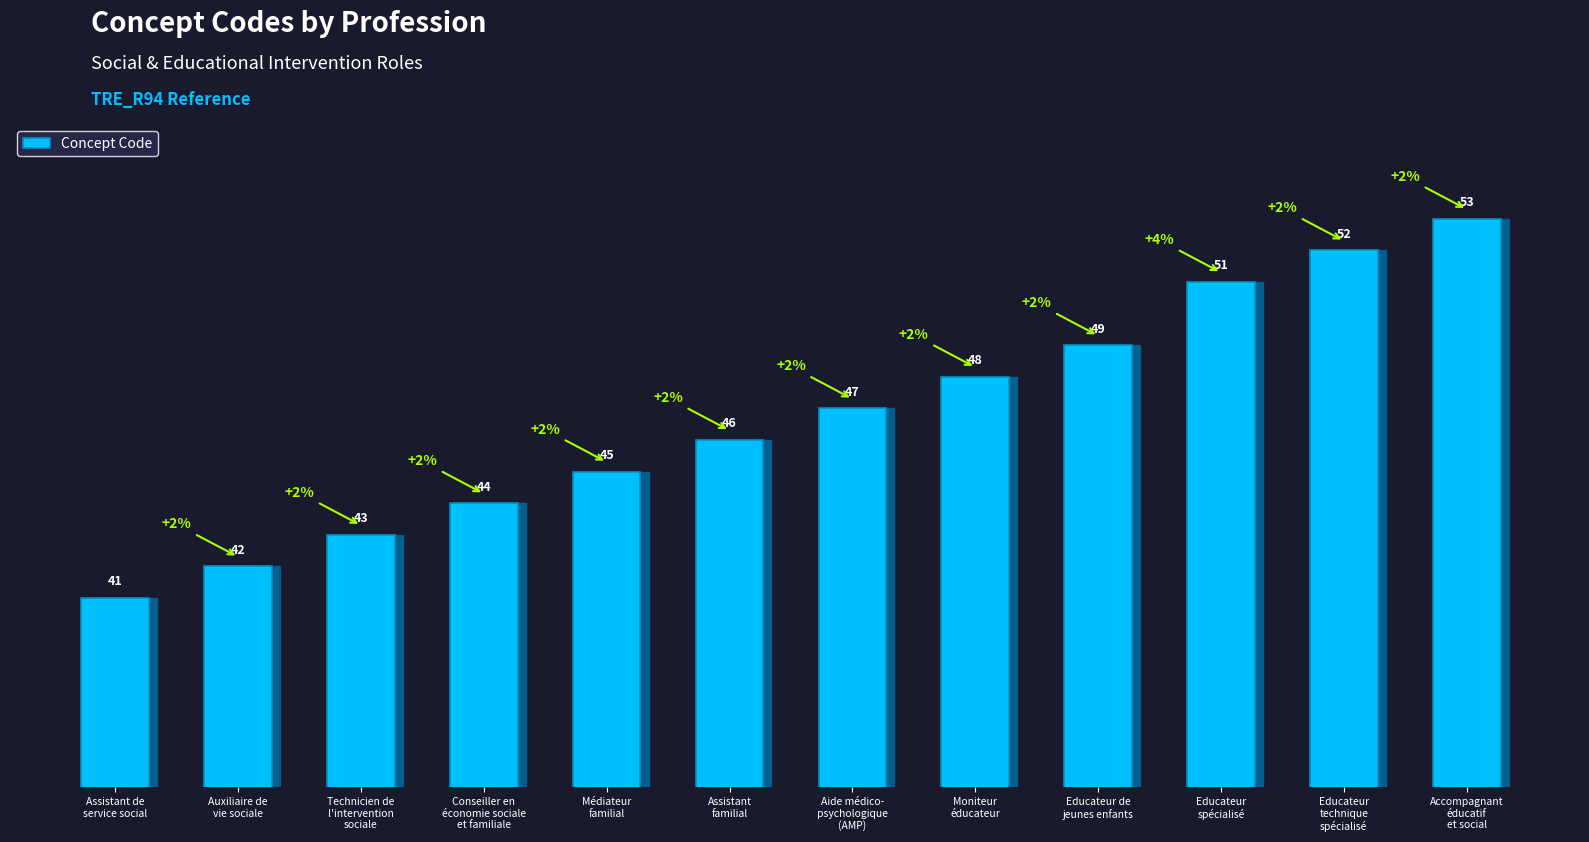

What is the value of the 1st bar from the left?

41